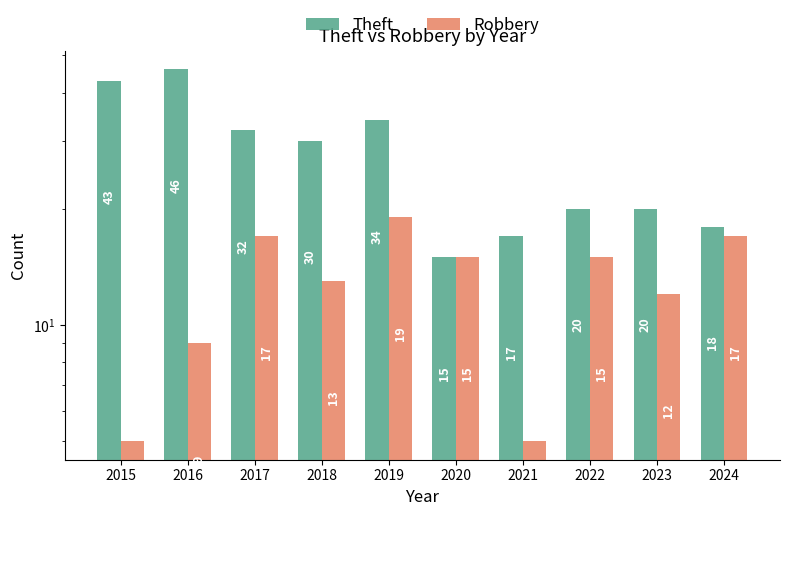

What is the value of the Robbery bar at the 3rd from the left?

17